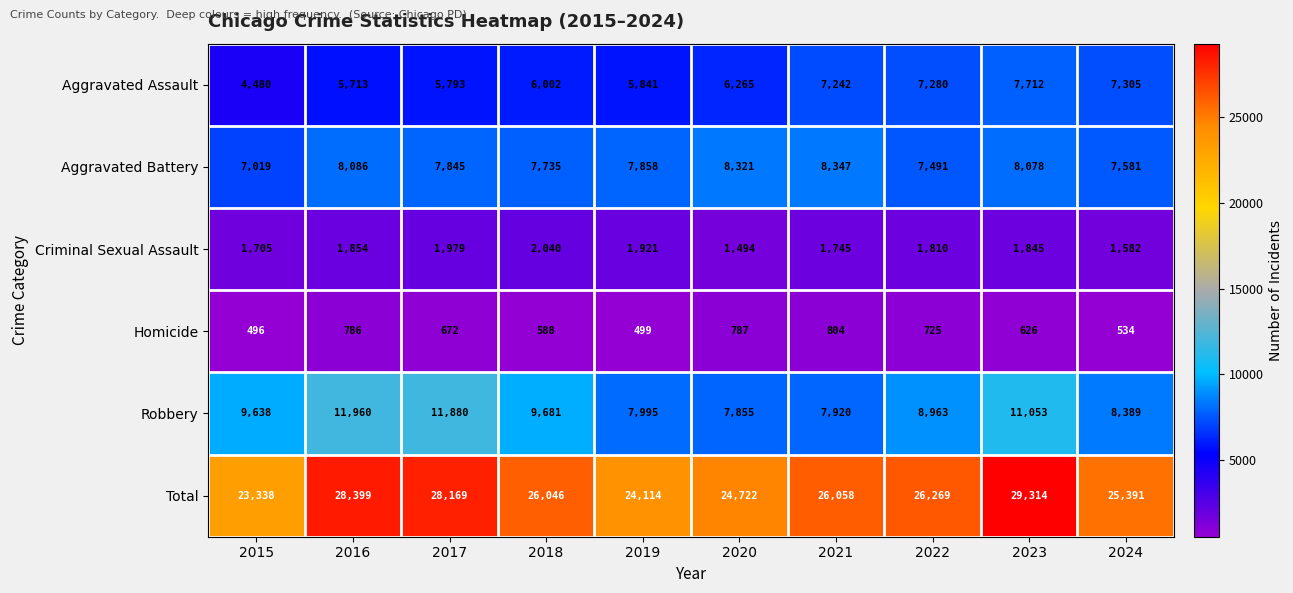

Which series has the largest total across all categories?

Total